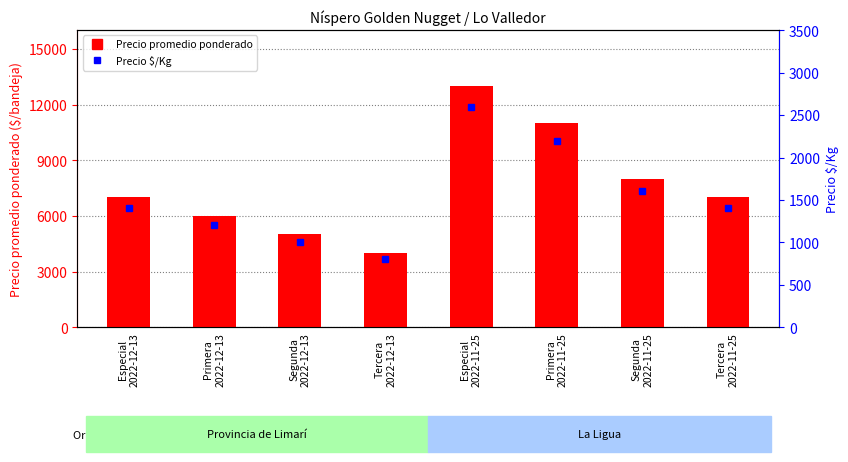

Which series has the largest range (max minus min)?

Precio promedio ponderado